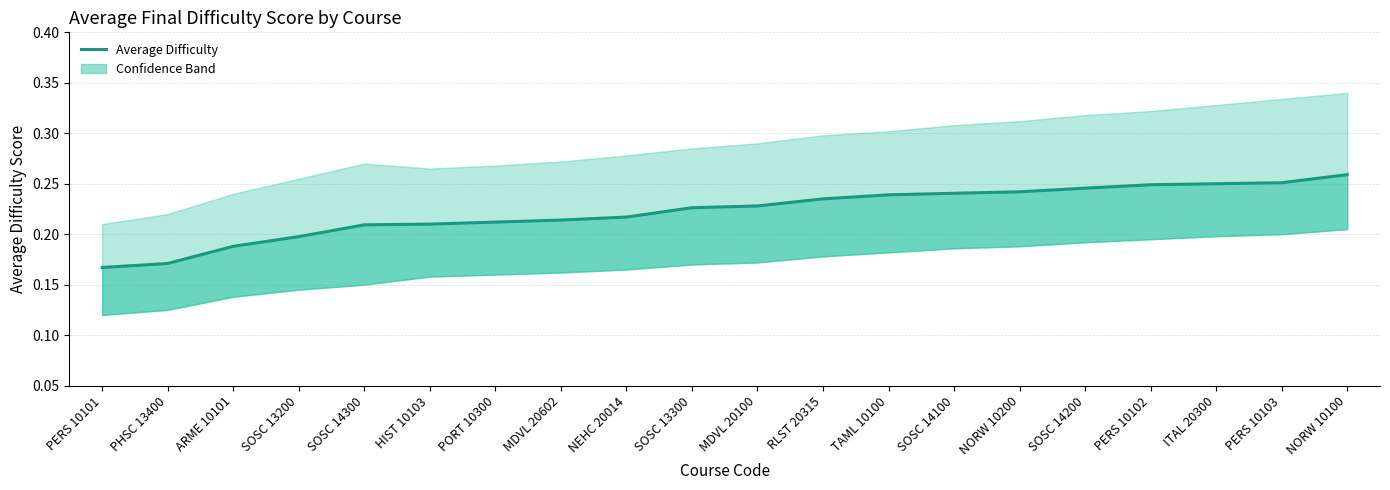

Which category has the lowest value across all series?

PERS 10101